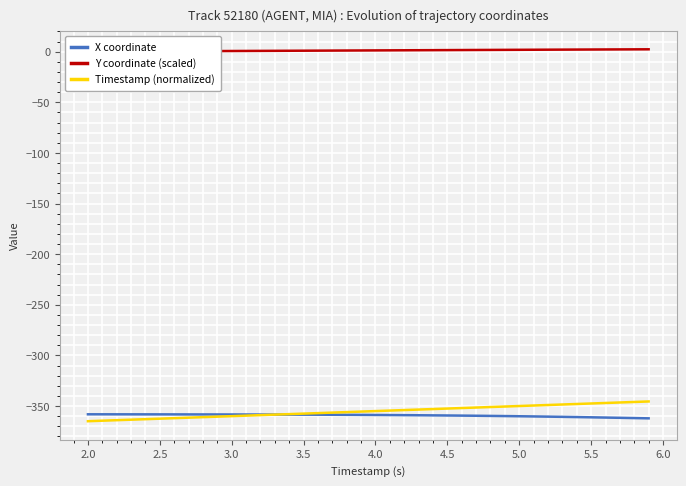

The value of X coordinate at 5.0 is -360.1. True or false?

True